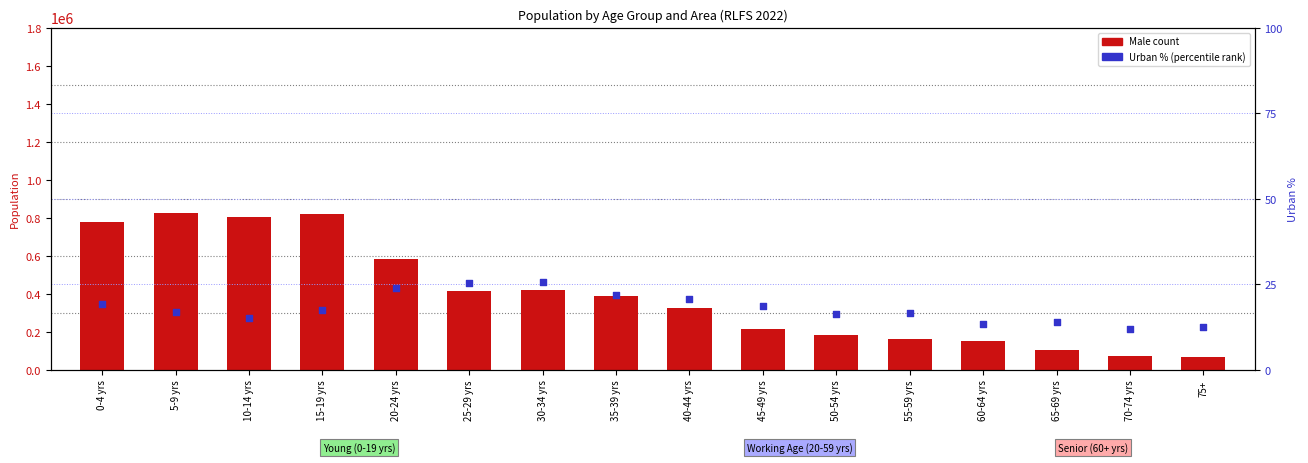

Which series reaches the maximum Y coordinate?

Male (count)